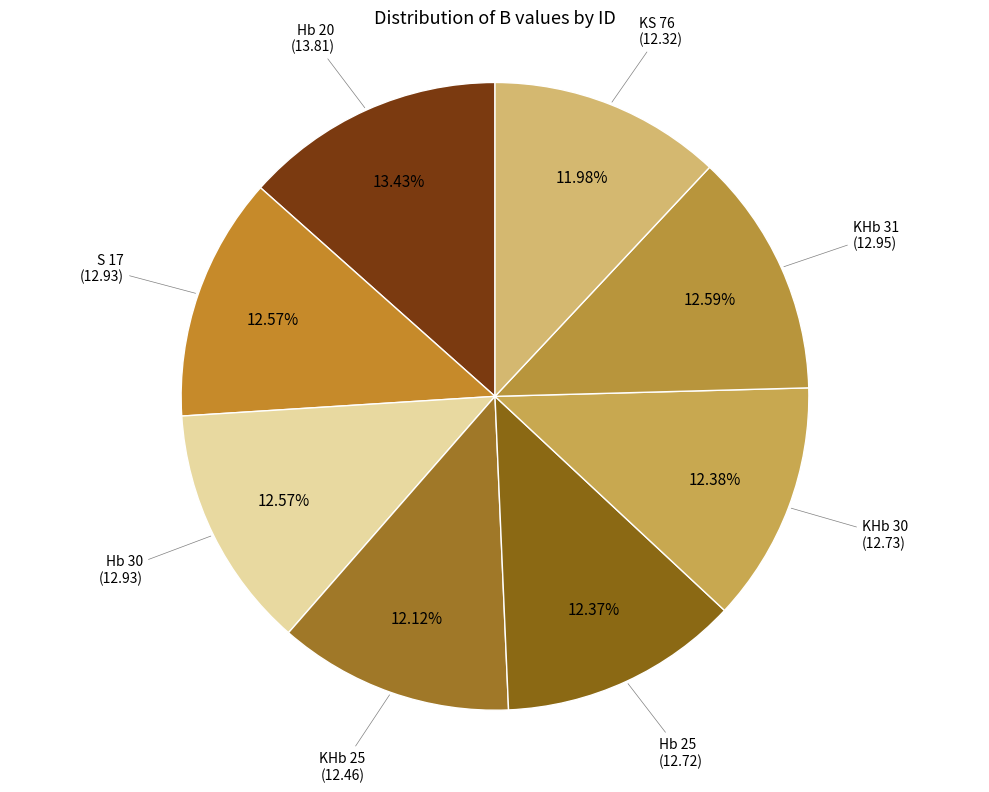

How many segments does this pie chart have?

8